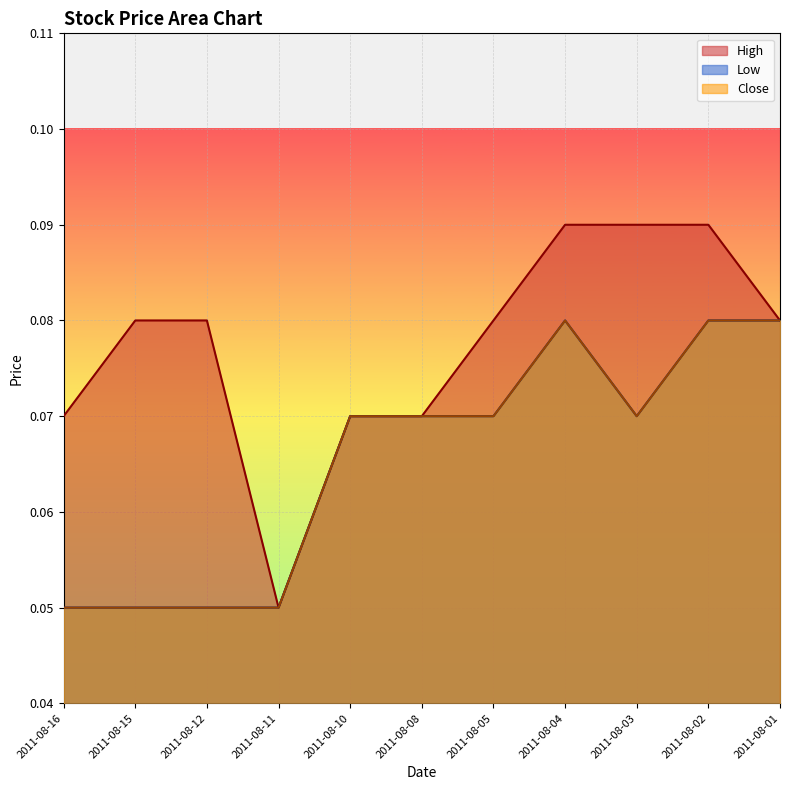

What is the sum of the High values at 2011-08-12 and 2011-08-08?

0.2